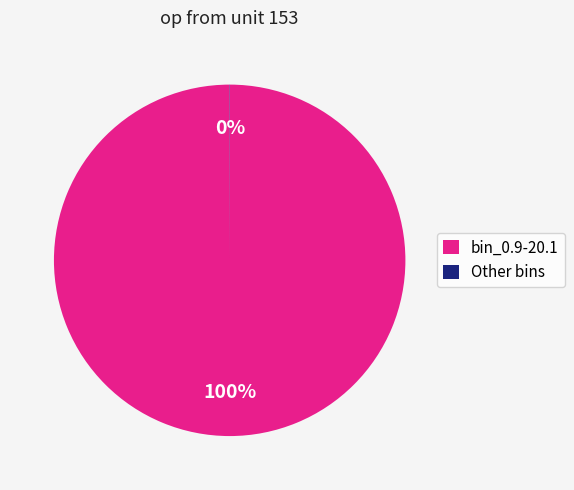

What is the largest slice in the pie chart?

bin_0.9-20.1